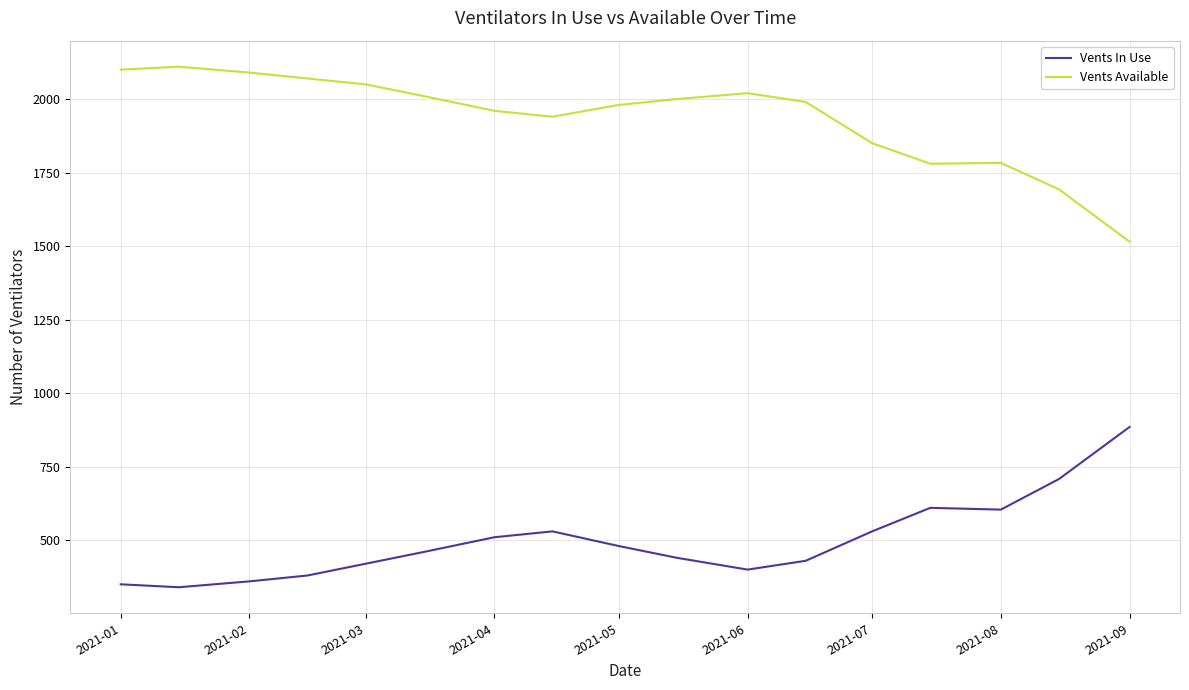

Which series has the largest total across all categories?

Vents Available